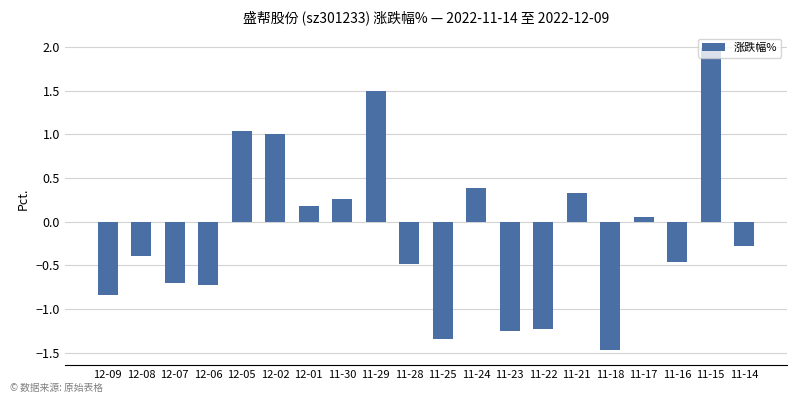

What is the label of the 15th bar from the left?

11-21